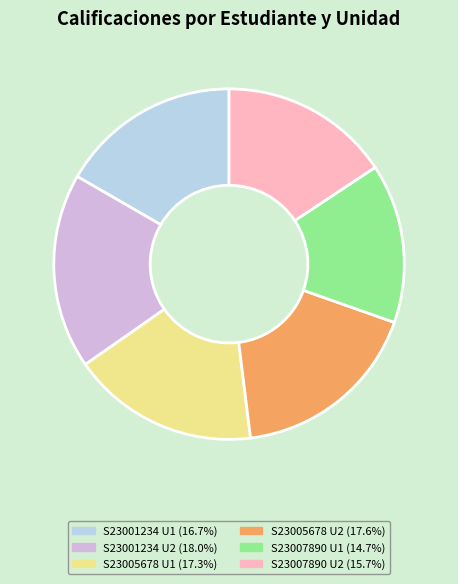

Is the sum of S23005678 U1 (17.3%) and S23007890 U2 (15.7%) greater than half?

No